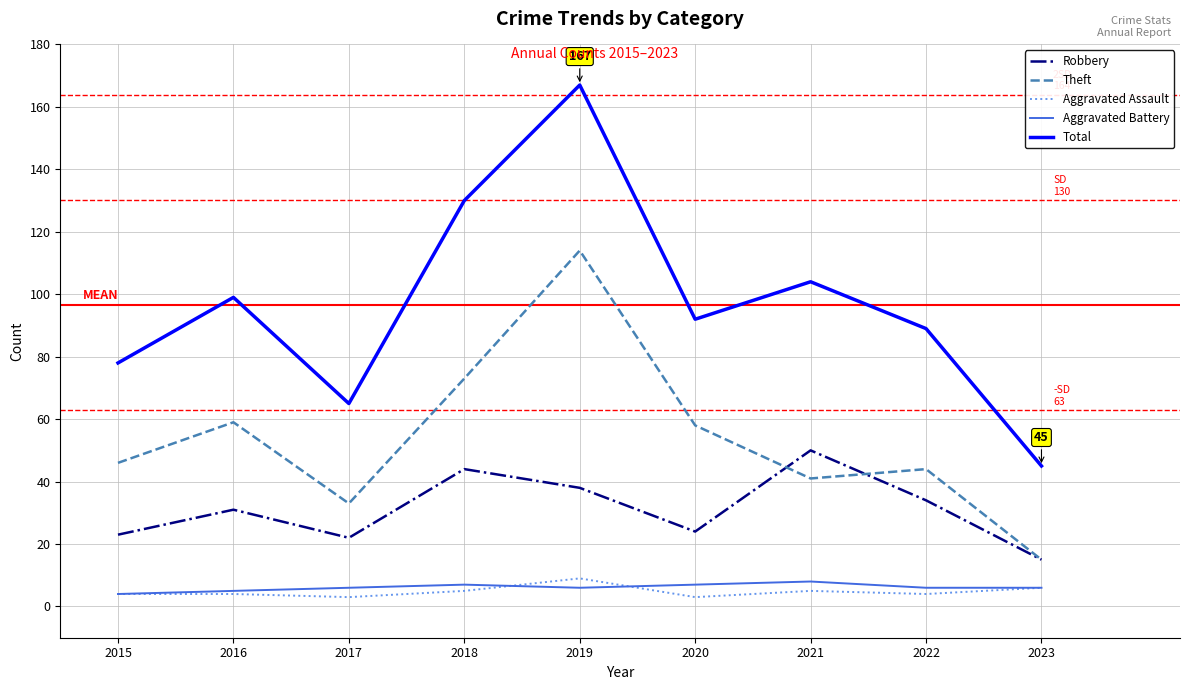

Reading left to right, extract all data points from this chart.

Robbery: 2015=23	2016=31	2017=22	2018=44	2019=38	2020=24	2021=50	2022=34	2023=15
Theft: 2015=46	2016=59	2017=33	2018=73	2019=114	2020=58	2021=41	2022=44	2023=15
Aggravated Assault: 2015=4	2016=4	2017=3	2018=5	2019=9	2020=3	2021=5	2022=4	2023=6
Aggravated Battery: 2015=4	2016=5	2017=6	2018=7	2019=6	2020=7	2021=8	2022=6	2023=6
Total: 2015=78	2016=99	2017=65	2018=130	2019=167	2020=92	2021=104	2022=89	2023=45